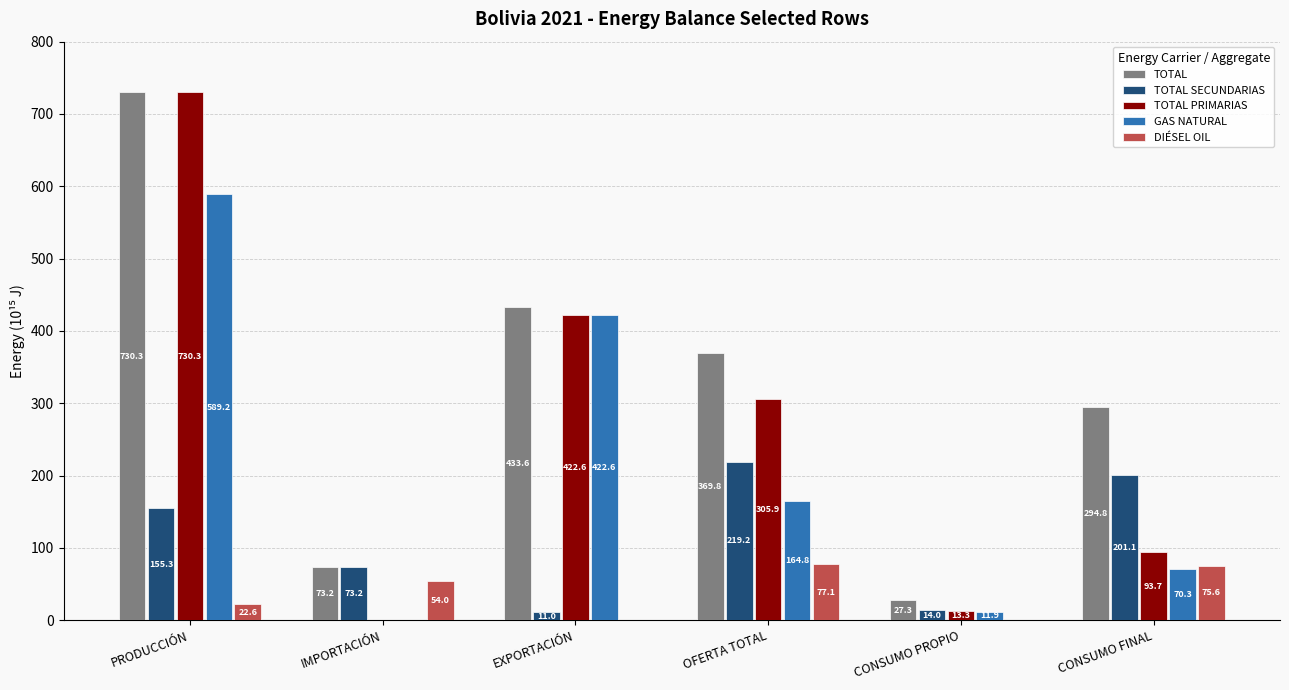

At which category is the sum across all series the highest?

PRODUCCIÓN